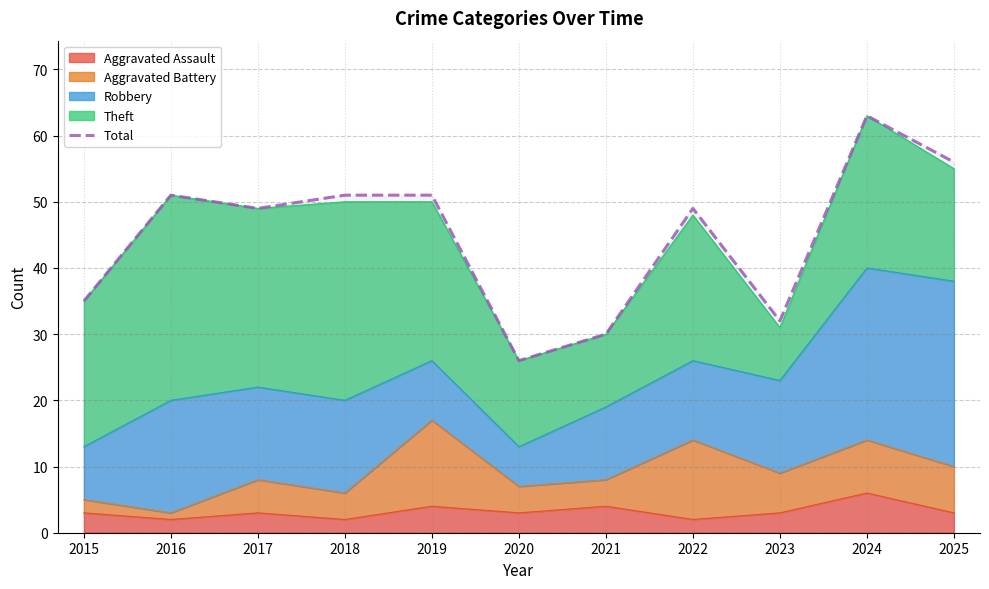

What is the approximate value at 2018, to the nearest 10?

50